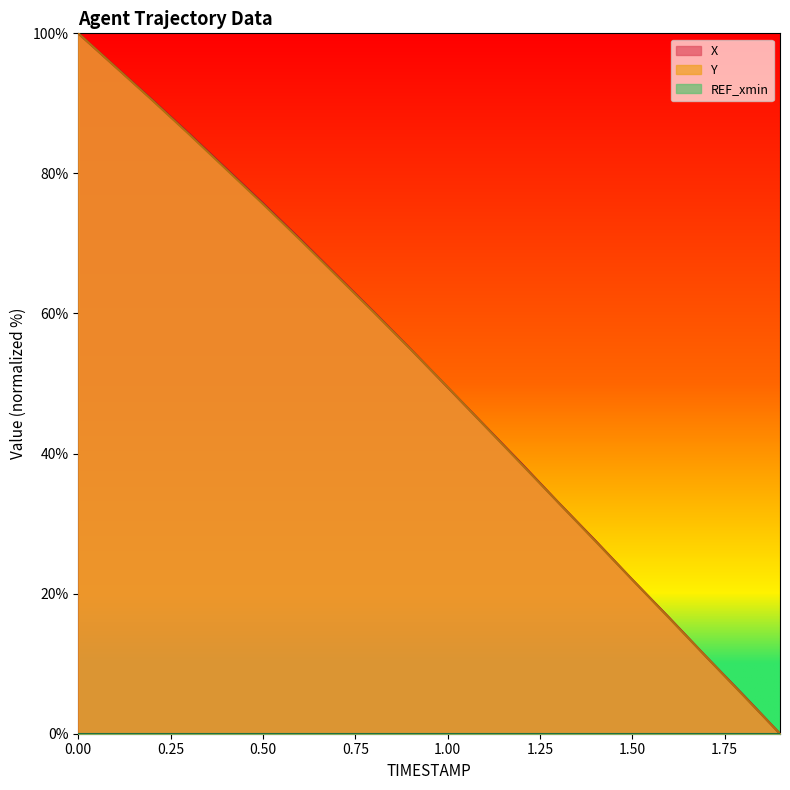

Which series has the largest range (max minus min)?

X